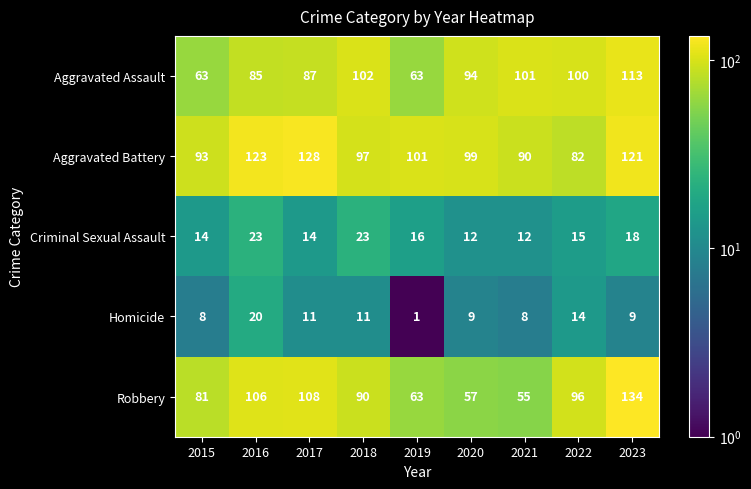

What is the average value of the Homicide series?

10